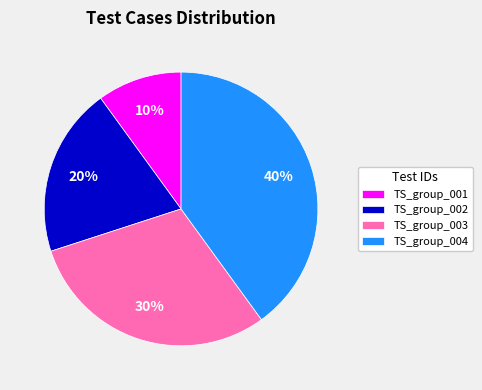

What is the largest slice in the pie chart?

TS_group_004